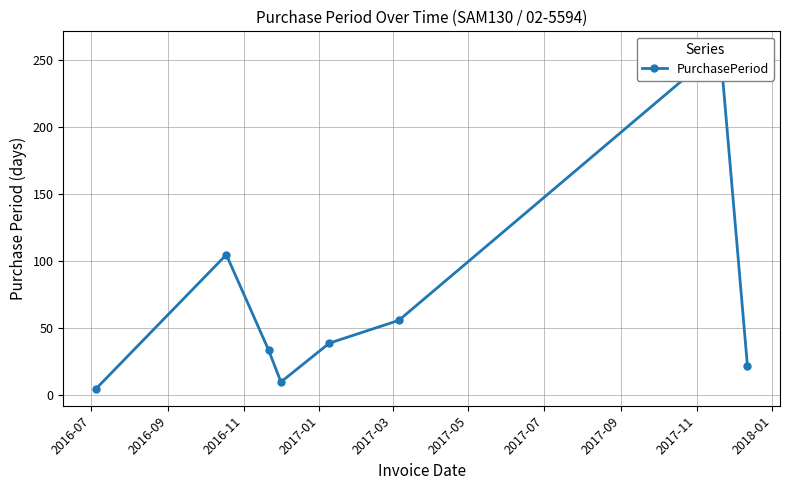

How many lines are shown in the chart?

1